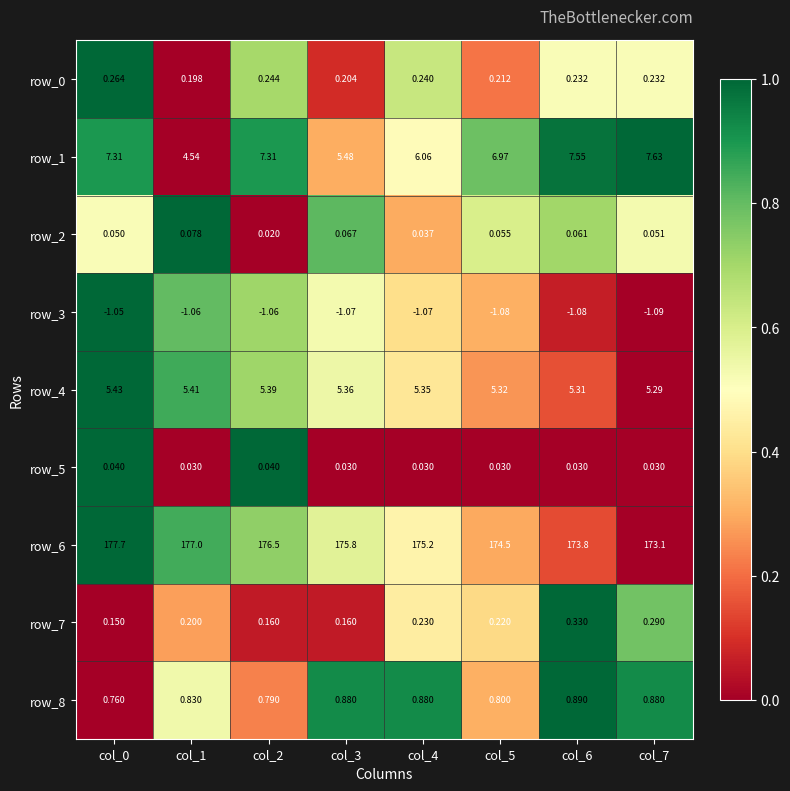

How many categories are shown in the chart?

8